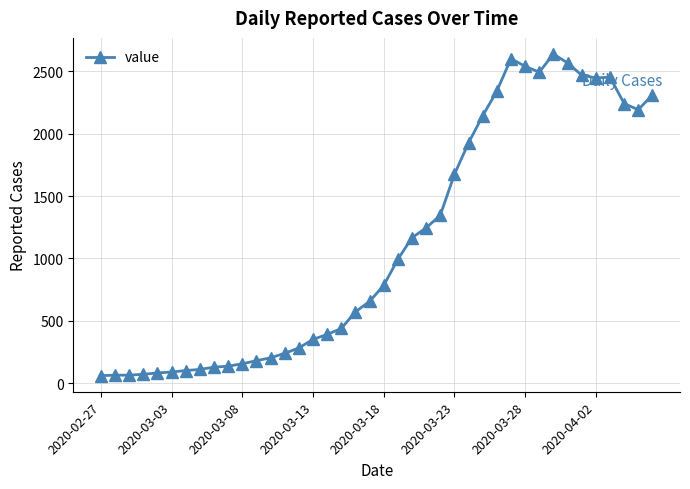

True or false: there are more than 2 points higher than both neighbors.

True